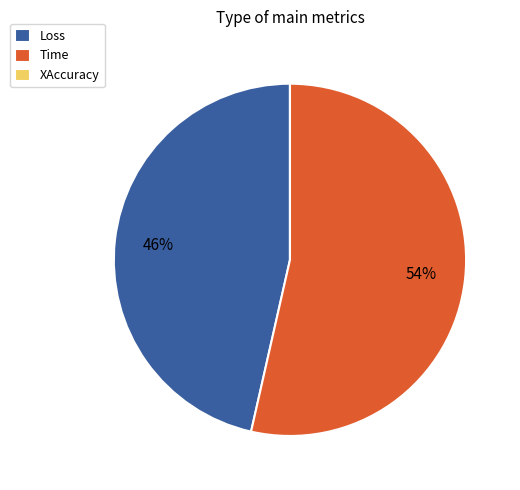

What is the majority slice?

Time